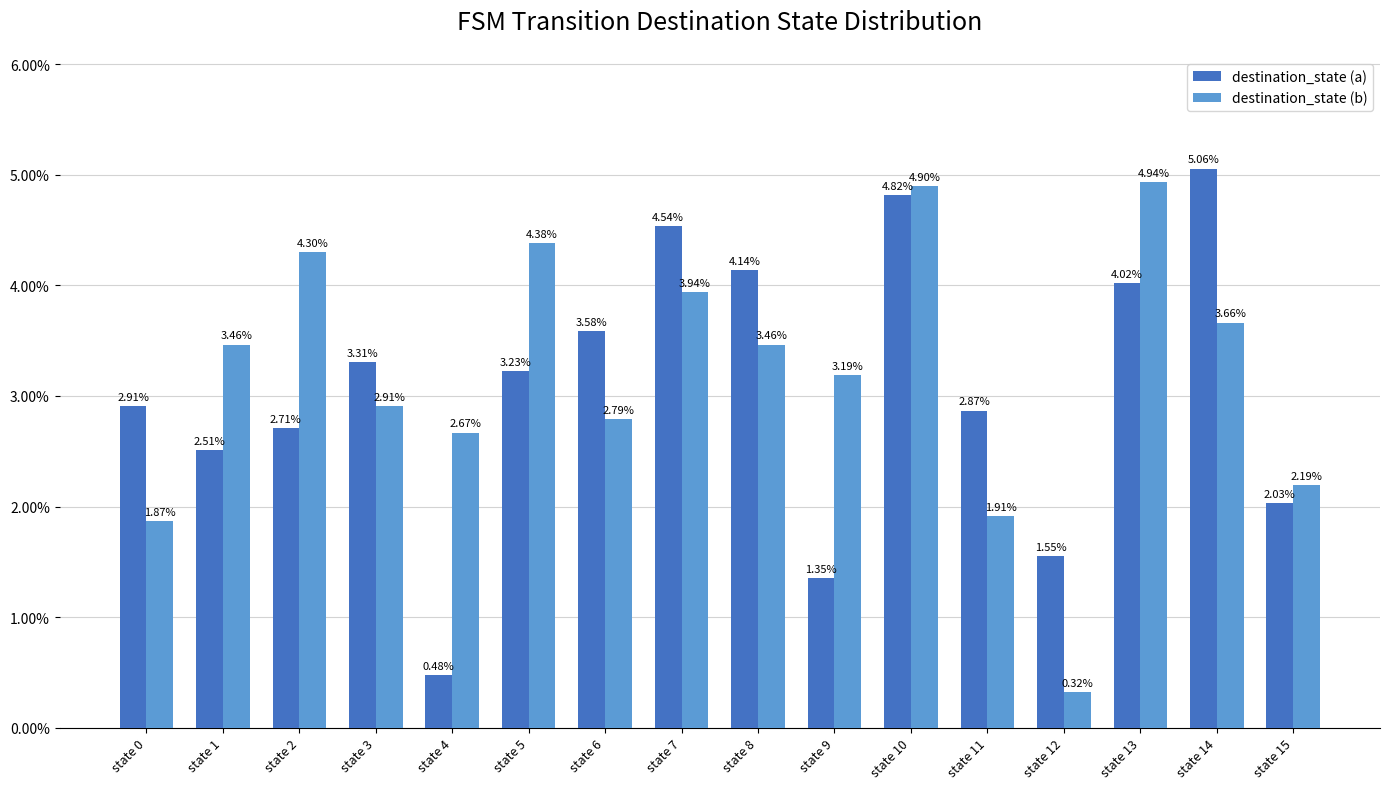

At which category does the chart reach its minimum across all series?

state 12